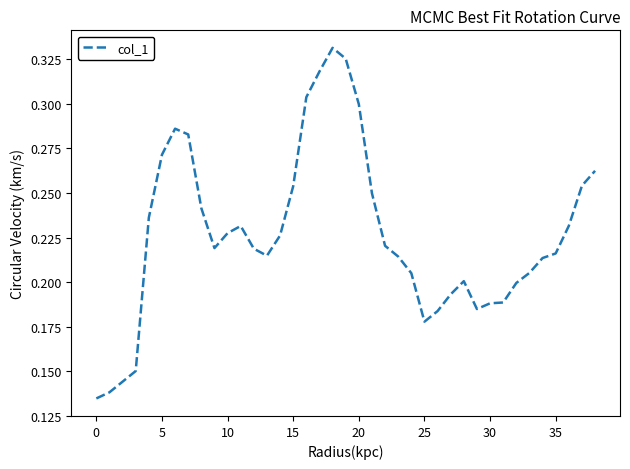

The value at 35 is 0.3. True or false?

False